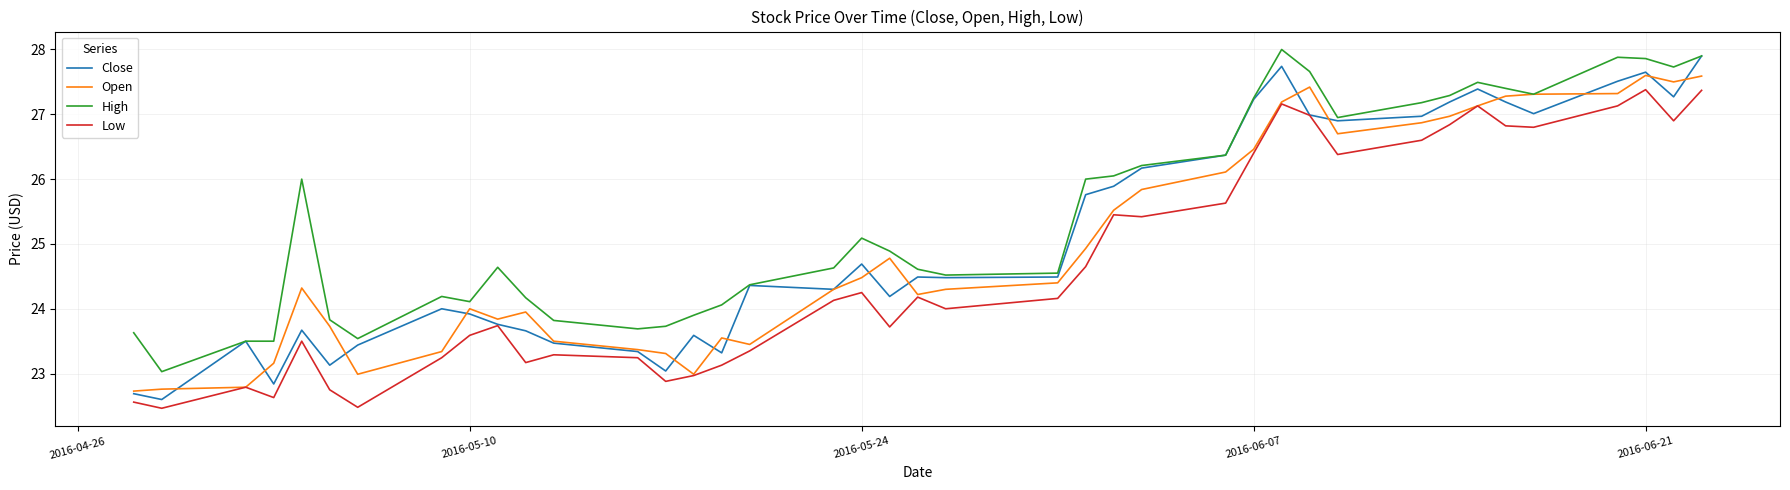

What is the greatest value displayed?

28.0